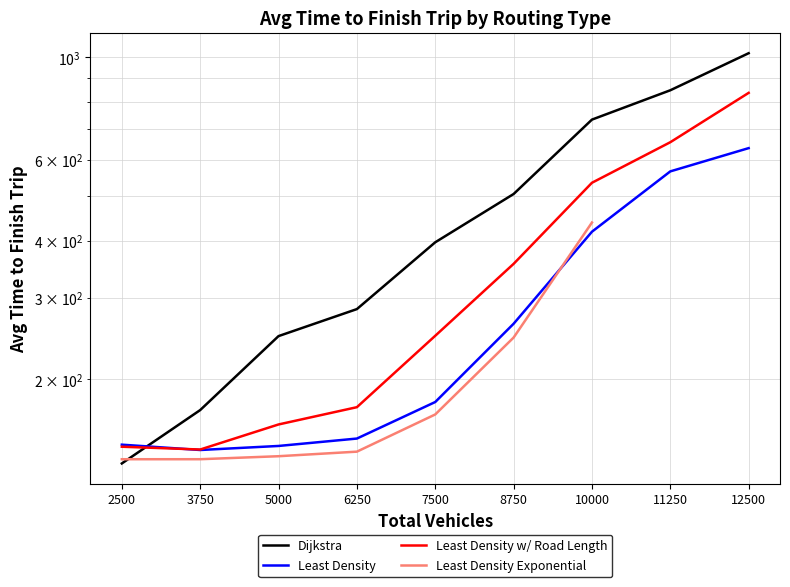

Which series changed the most between 2500 and 7500?

Dijkstra